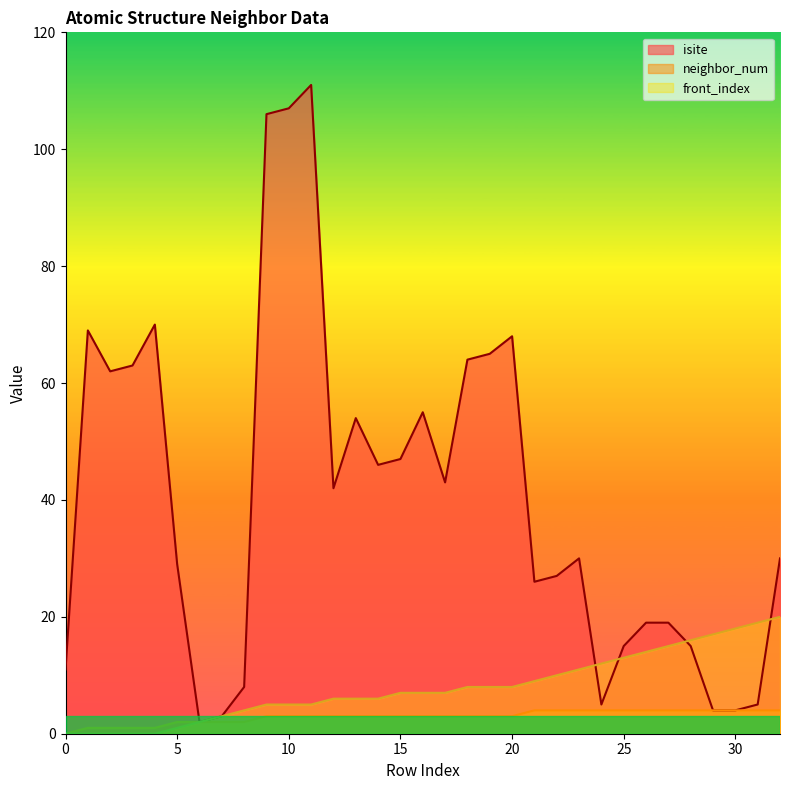

What is the value of the front_index point at the 20th from the left?

8